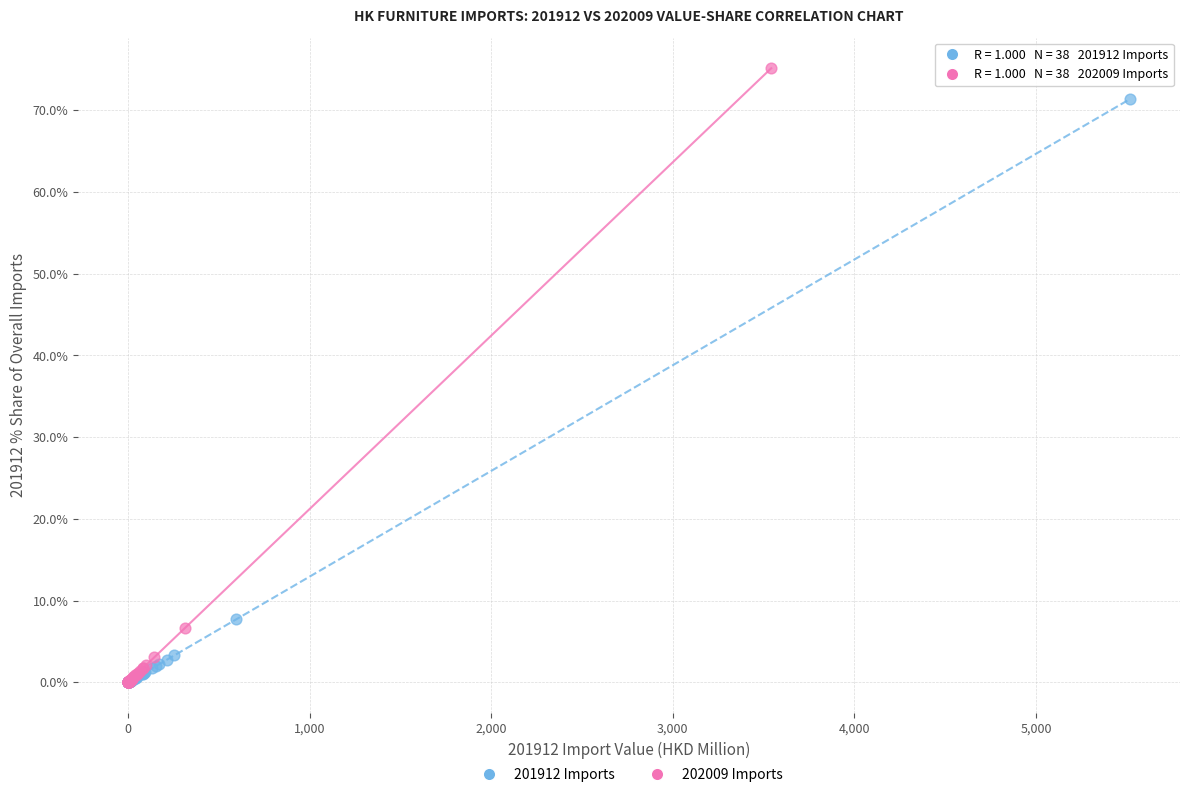

Which series has the widest spread of Y values?

202009 Imports